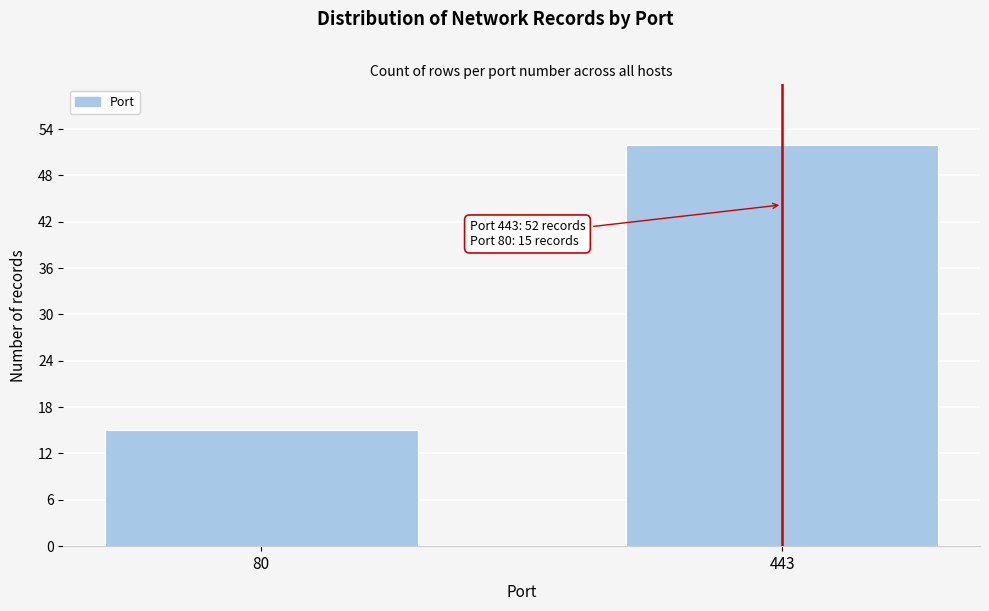

Reading right to left, extract all data points from this chart.

443=52	80=15